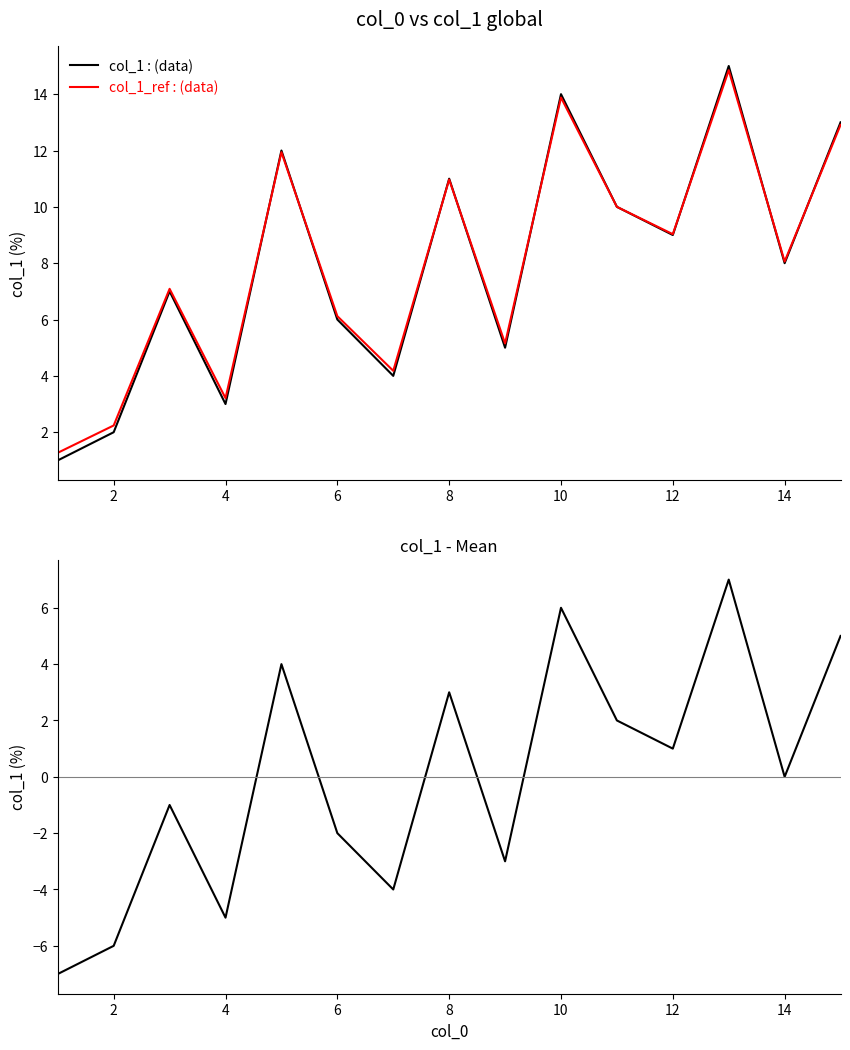

Which series has the widest spread of values?

col_1